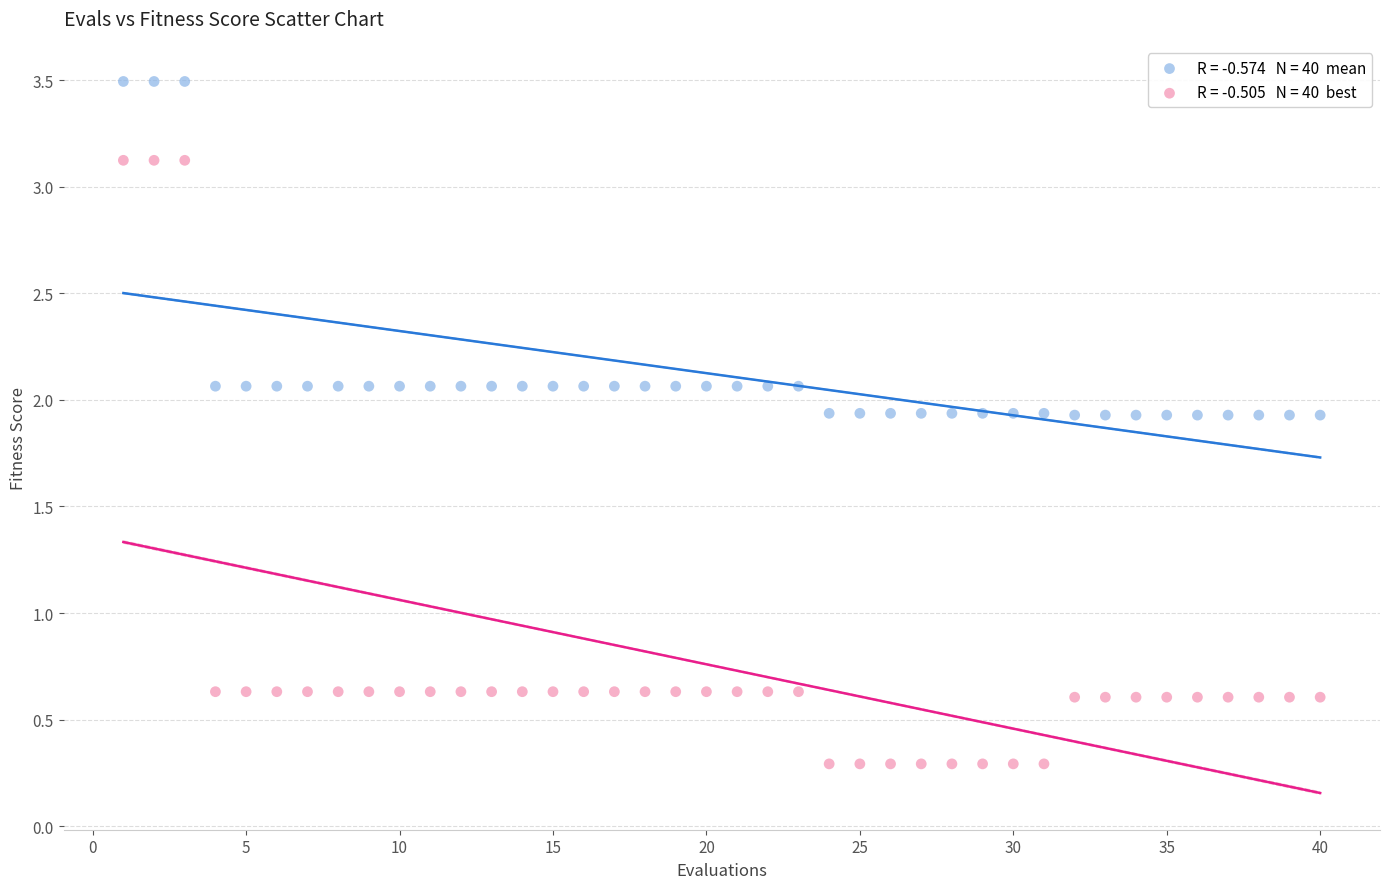

Across all data points, what is the range of X values (max minus min)?

39.0